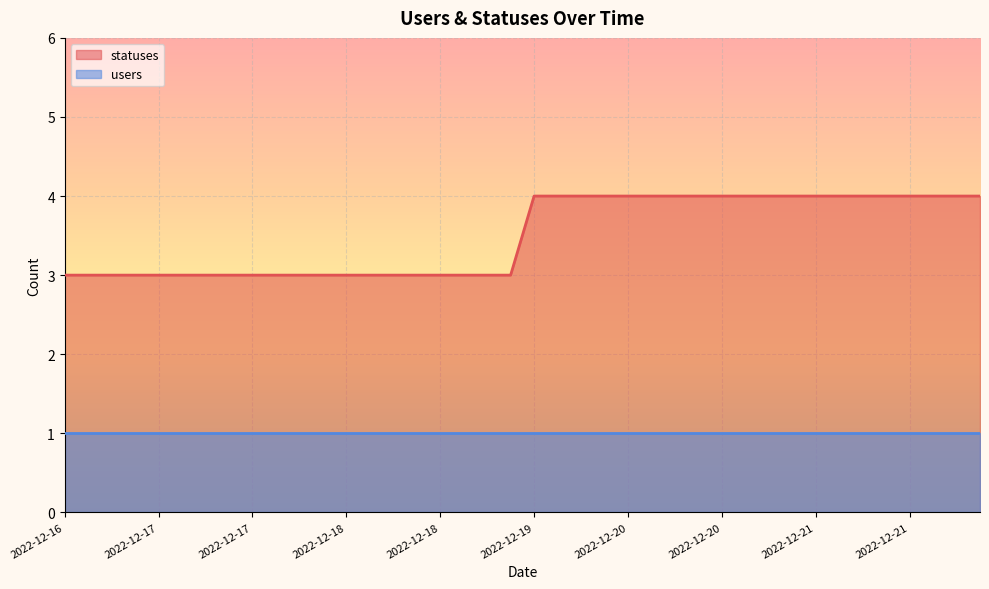

What is the value of the 1st point from the left?

3